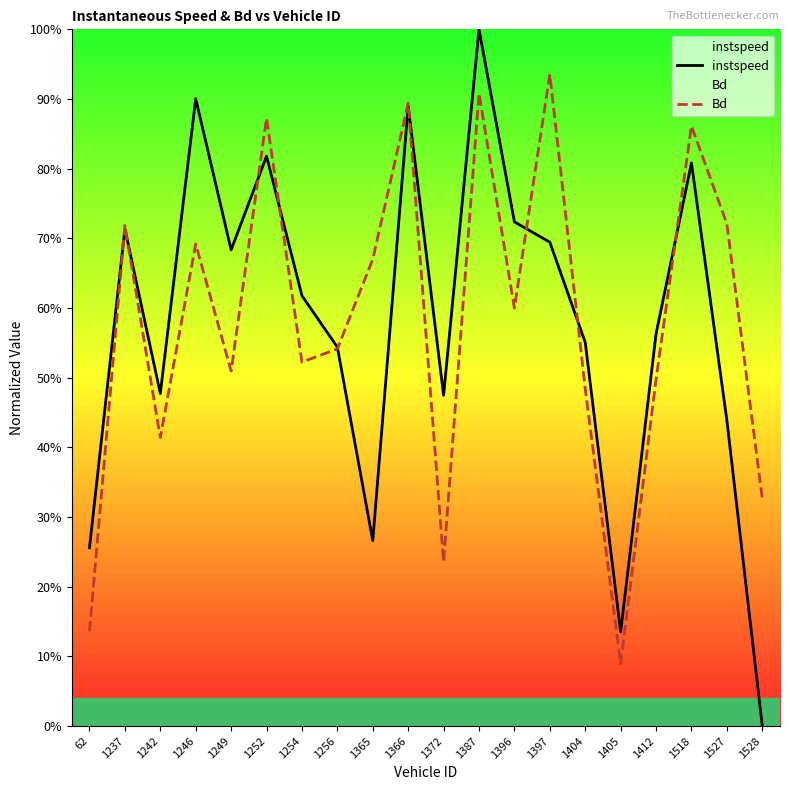

What is the highest value of the Bd series?

0.9